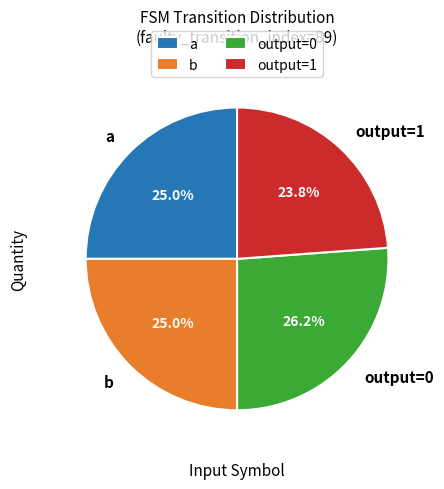

Which has a higher value, a or output=1?

a